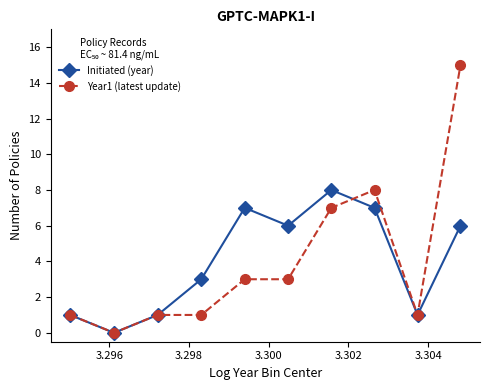

List the series in order of their peak value, highest first.

Year1 (latest update), Initiated (year)